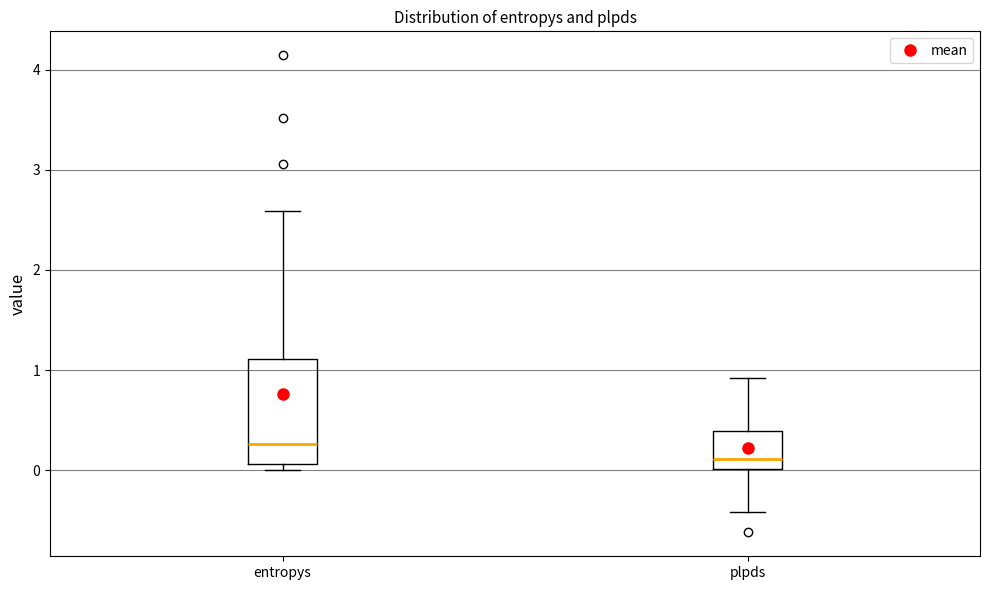

Reading left to right, transcribe this box plot: for each box, give where its median line is, the range the box spans, and where its two whiskers end, as read against the y-axis. The values are not printed on the chart, so give them approximately, as read against the axis.

entropys: median 0.3, box 0.1 to 1.1, whiskers 0.0 to 2.6
plpds: median 0.1, box 0.0 to 0.4, whiskers -0.4 to 0.9